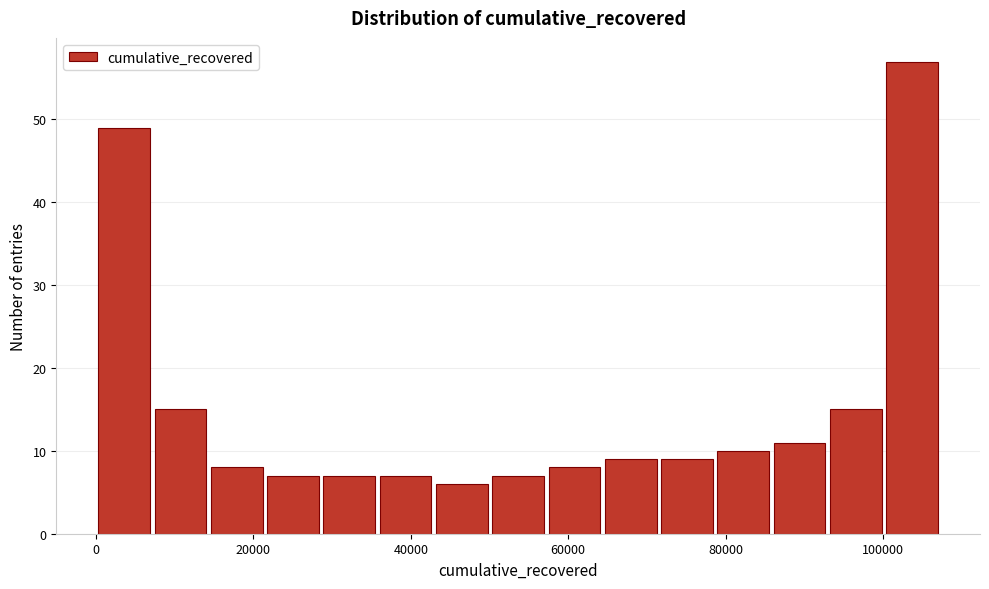

Around what value on the x-axis is the tallest bar? Give the approximate position of its centre, as read against the axis.

104000